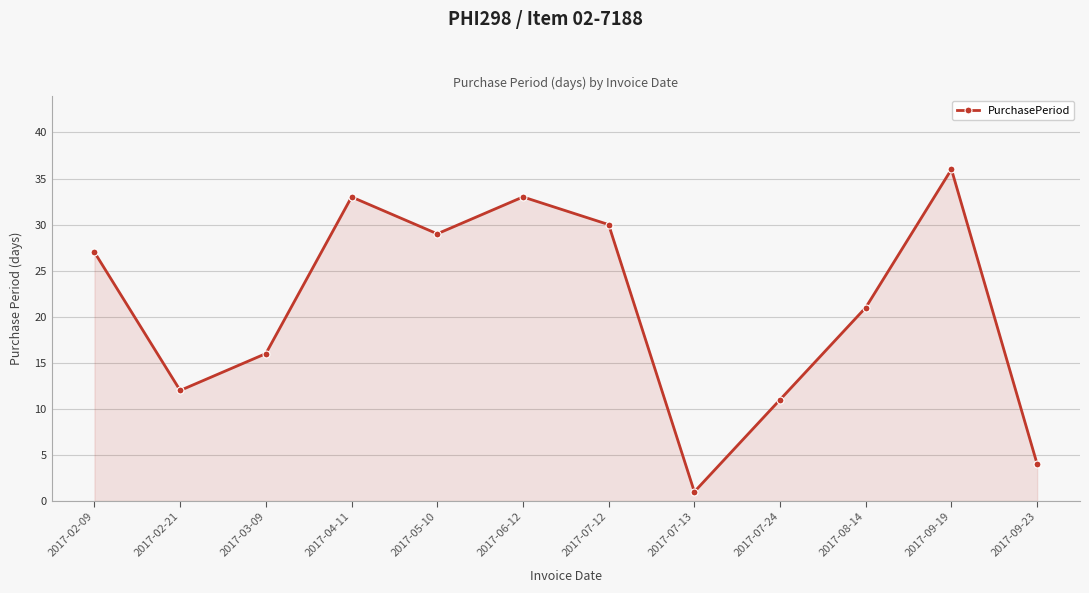

Approximately how many times larger is the value at 2017-03-09 compared to 2017-07-13?

16.0